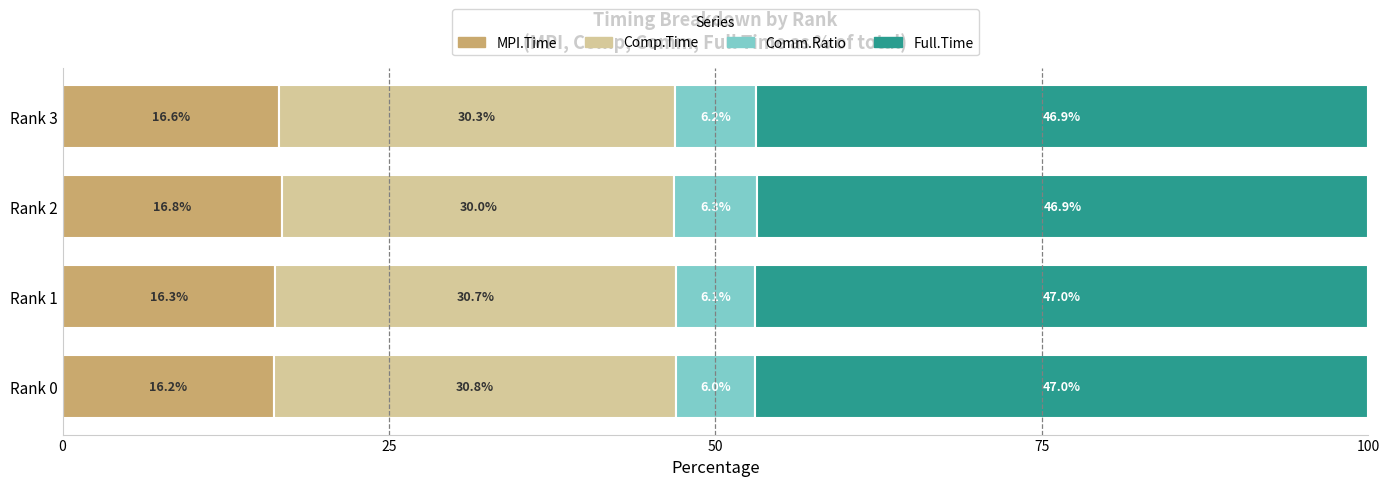

The MPI.Time series shows 10.9 at Rank 2. True or false?

False